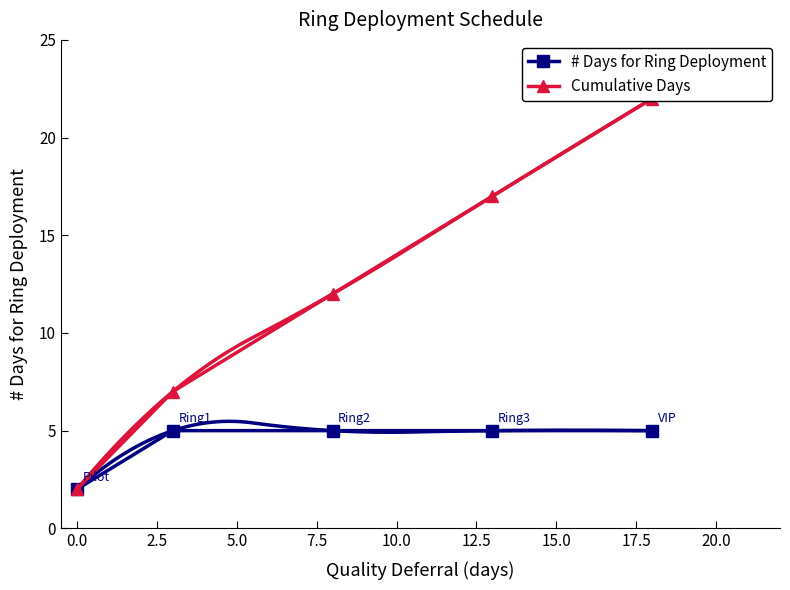

The value of Cumulative Days at 0.0 is 9. True or false?

False